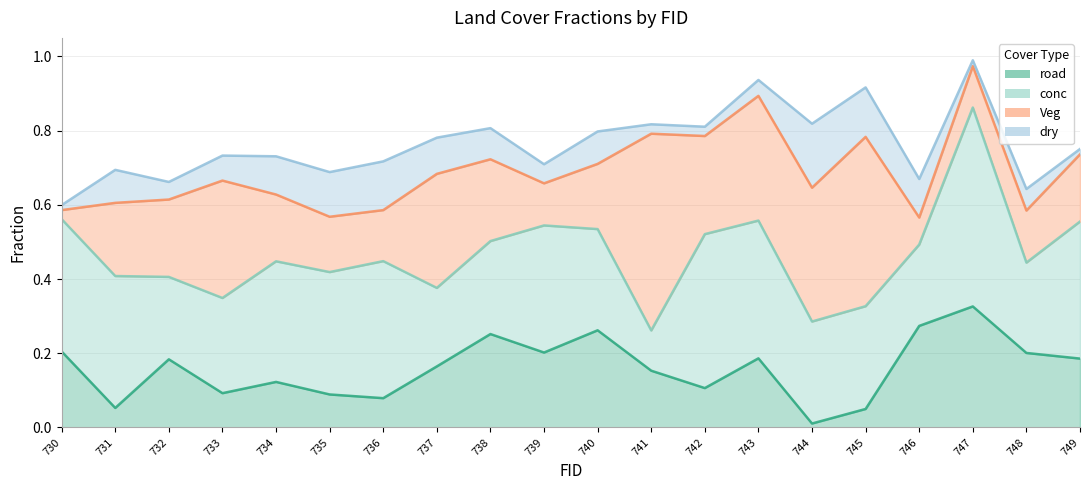

Reading right to left, extract all data points from this chart.

road: 749=0.2	748=0.2	747=0.3	746=0.3	745=0.0	744=0.0	743=0.2	742=0.1	741=0.2	740=0.3	739=0.2	738=0.3	737=0.2	736=0.1	735=0.1	734=0.1	733=0.1	732=0.2	731=0.1	730=0.2
conc: 749=0.4	748=0.2	747=0.5	746=0.2	745=0.3	744=0.3	743=0.4	742=0.4	741=0.1	740=0.3	739=0.3	738=0.3	737=0.2	736=0.4	735=0.3	734=0.3	733=0.3	732=0.2	731=0.4	730=0.4
Veg: 749=0.2	748=0.1	747=0.1	746=0.1	745=0.5	744=0.4	743=0.3	742=0.3	741=0.5	740=0.2	739=0.1	738=0.2	737=0.3	736=0.1	735=0.1	734=0.2	733=0.3	732=0.2	731=0.2	730=0.0
dry: 749=0.0	748=0.1	747=0.0	746=0.1	745=0.1	744=0.2	743=0.0	742=0.0	741=0.0	740=0.1	739=0.1	738=0.1	737=0.1	736=0.1	735=0.1	734=0.1	733=0.1	732=0.0	731=0.1	730=0.0